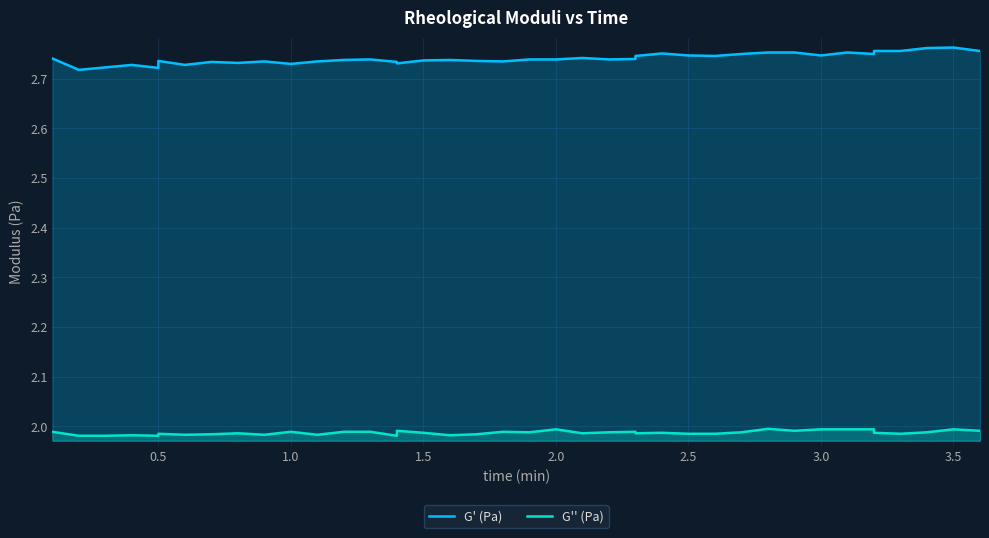

In G' (Pa), how many points are higher than both neighbors (excluding endpoints)?

10